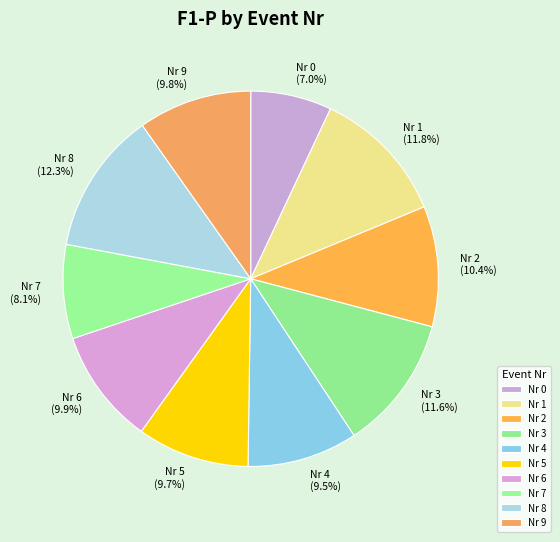

Is it true that Nr 5 is 20% of the pie?

False